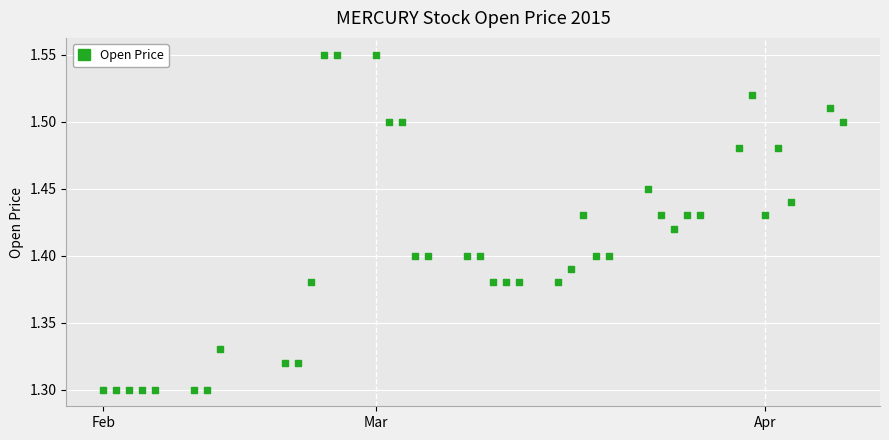

What is the range of X values (max minus min)?

57.0